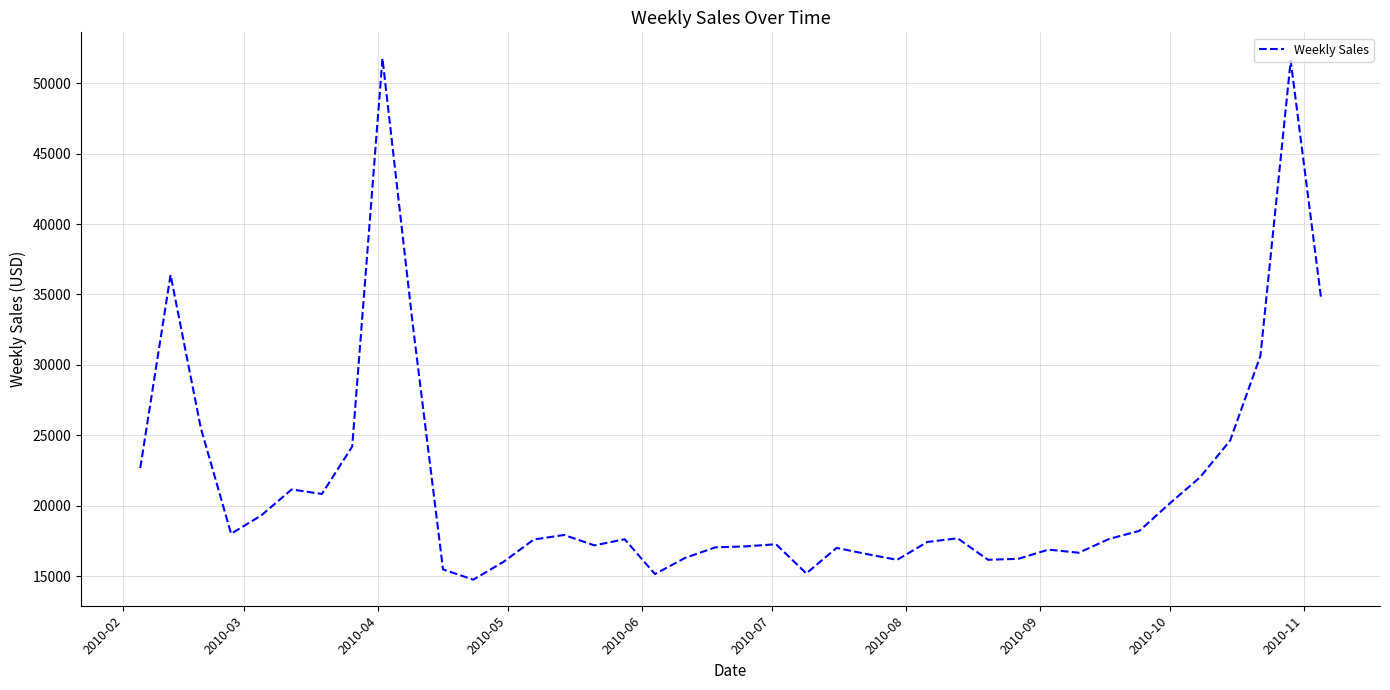

What is the greatest value displayed?

51765.2